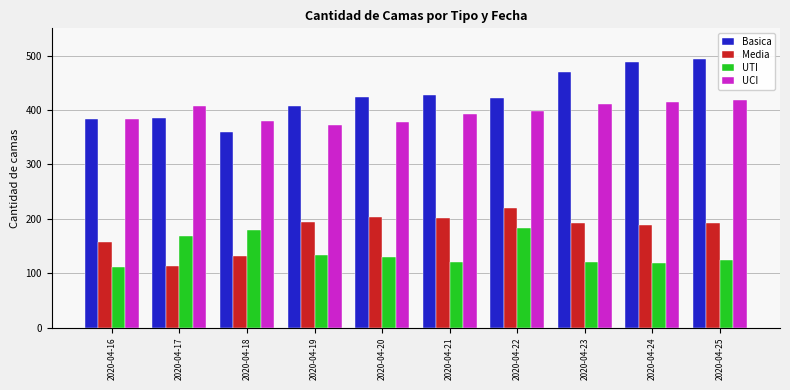

Rank the series at 2020-04-22 from lowest to highest value.

UTI, Media, UCI, Basica